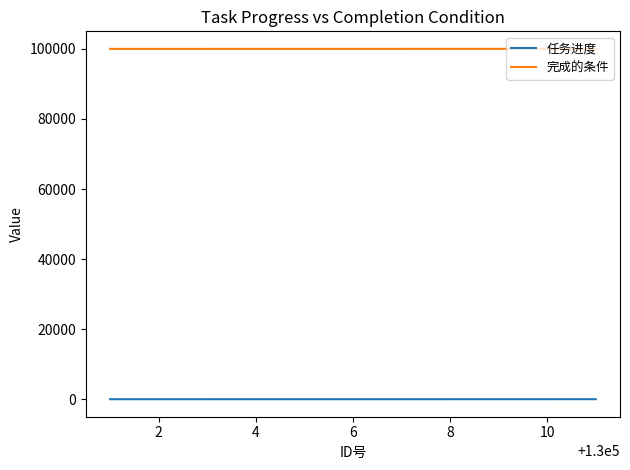

What is the greatest value displayed?

100009